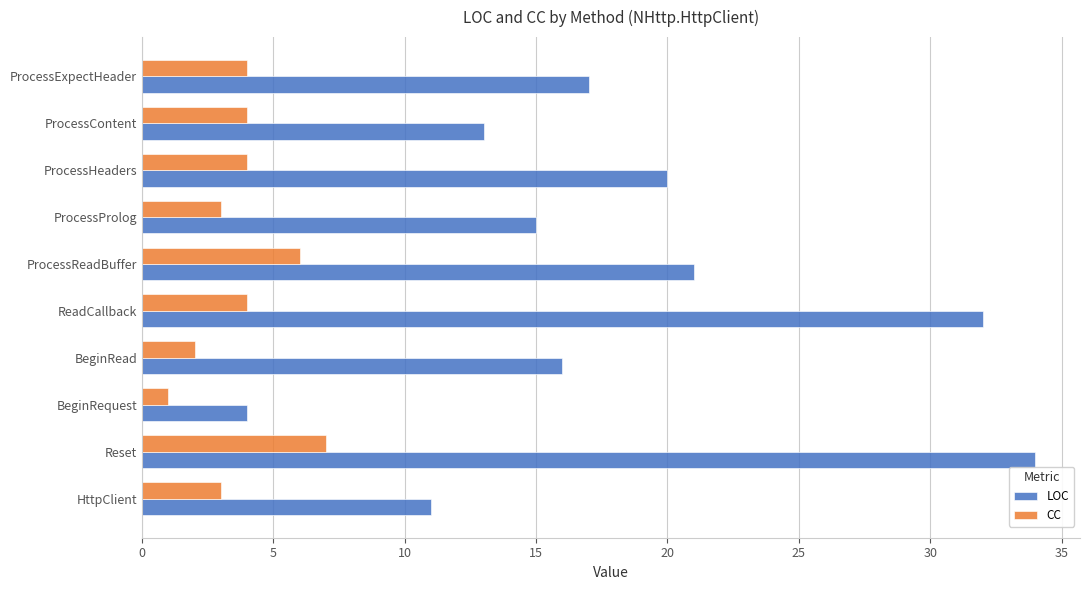

List the labels in order of LOC value, largest first.

Reset, ReadCallback, ProcessReadBuffer, ProcessHeaders, ProcessExpectHeader, BeginRead, ProcessProlog, ProcessContent, HttpClient, BeginRequest